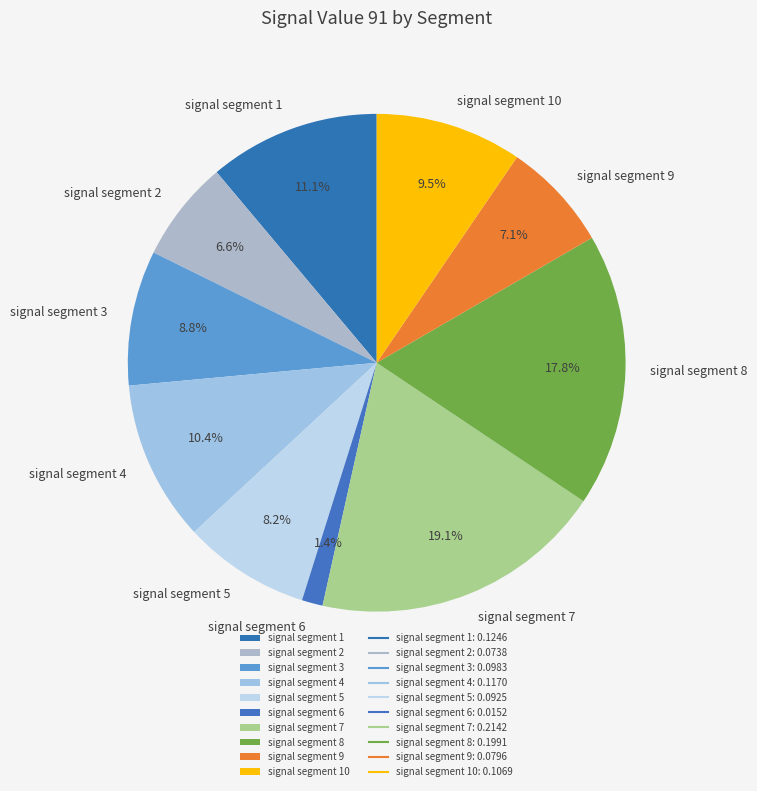

Rank the categories by value from highest to lowest.

signal segment 7, signal segment 8, signal segment 1, signal segment 4, signal segment 10, signal segment 3, signal segment 5, signal segment 9, signal segment 2, signal segment 6